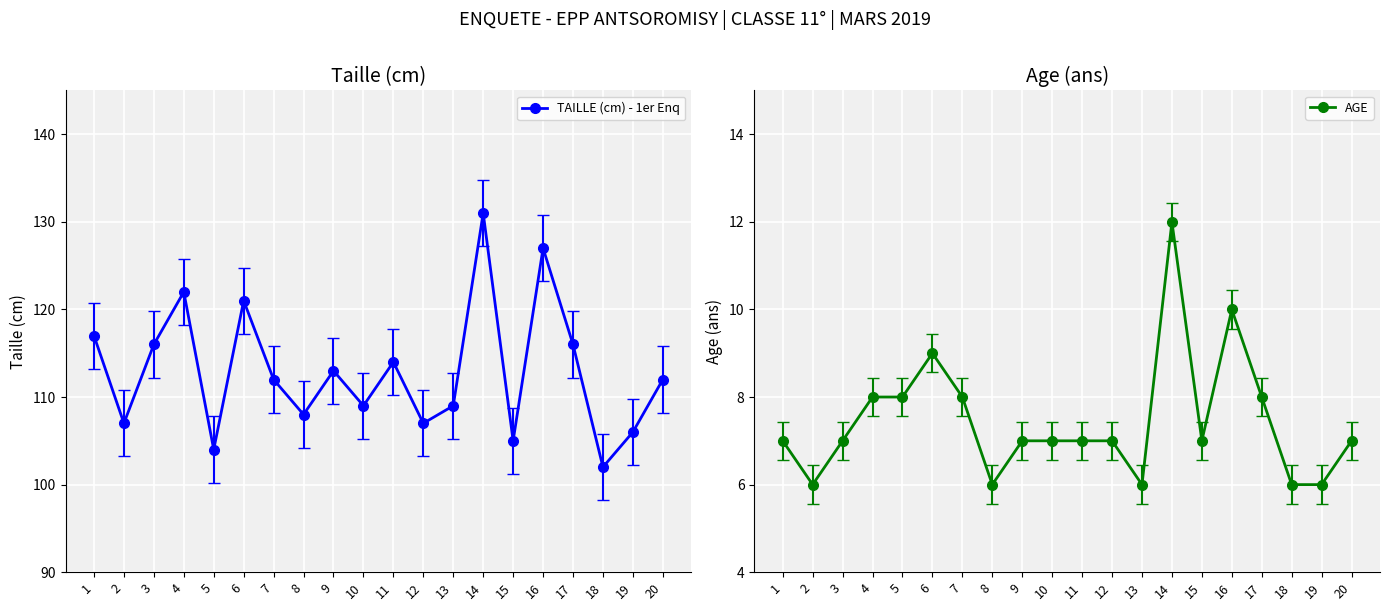

Which series has the largest total across all categories?

TAILLE (cm) - 1er Enq